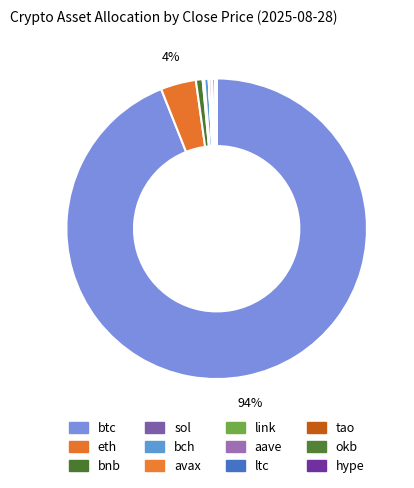

To the nearest percent, what is the average slice percentage?

8%